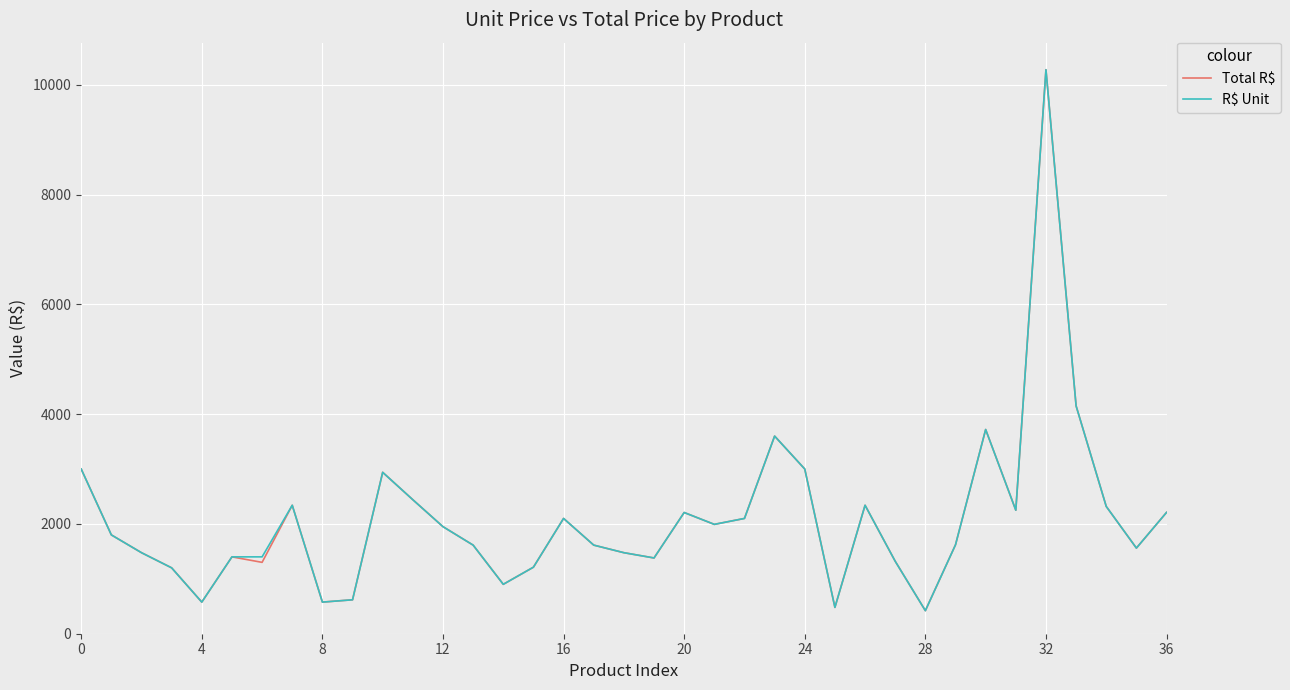

What is the highest value of the R$ Unit series?

10274.0